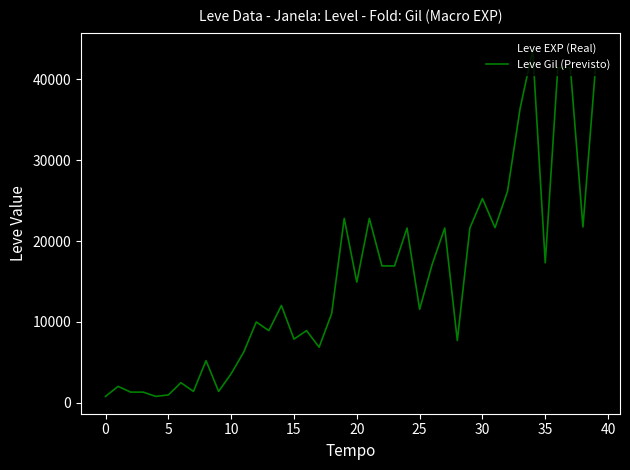

Where is the first local minimum for Leve EXP (Real)?

15